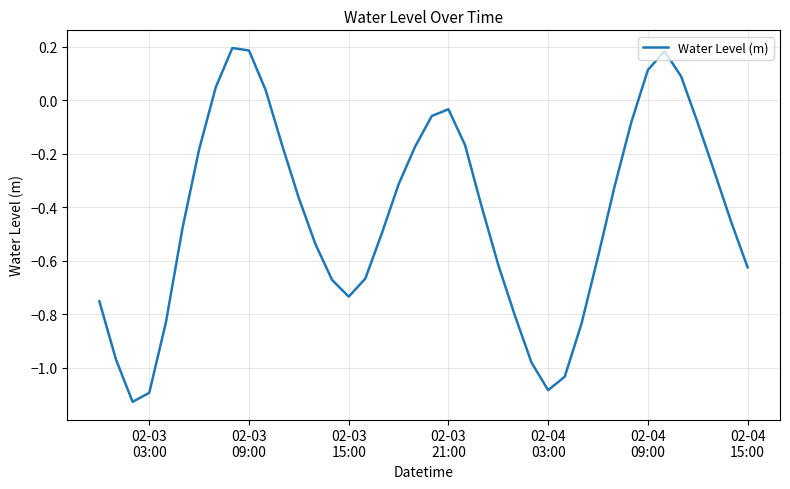

Count the number of data series in this chart.

1